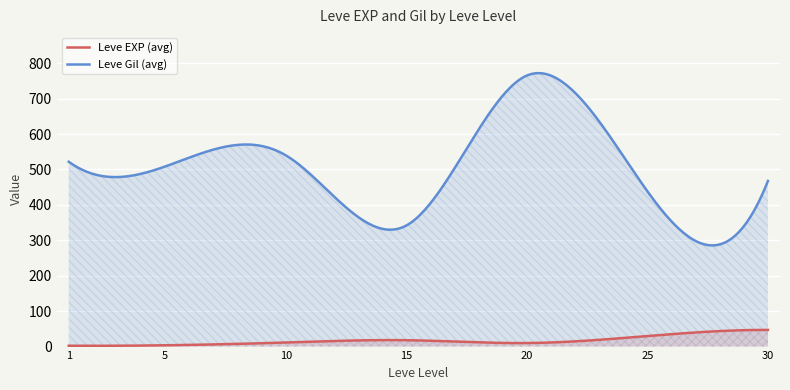

True or false: Leve EXP has a value of 6 at 10.

False